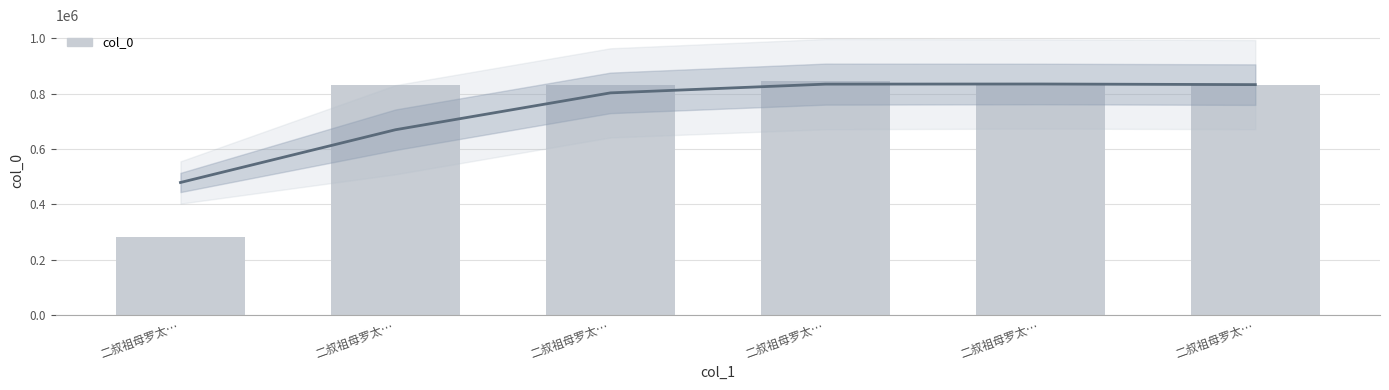

What is the difference between the maximum and minimum values?

562993